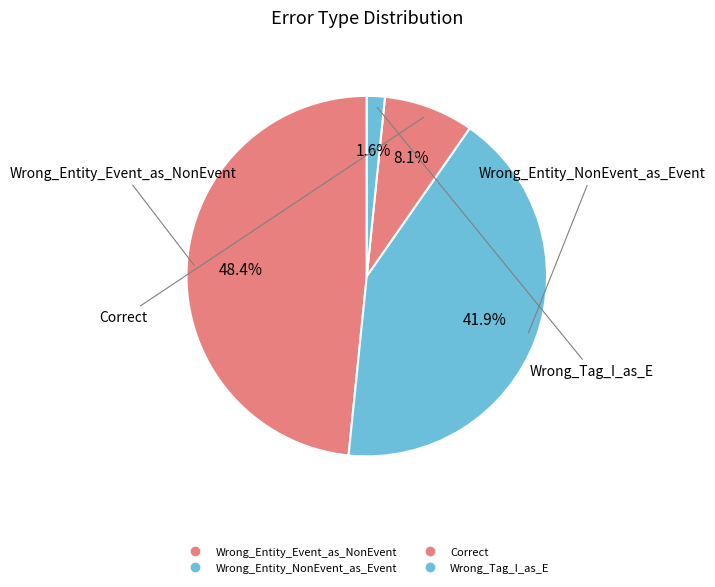

Count the number of slices in the pie.

4